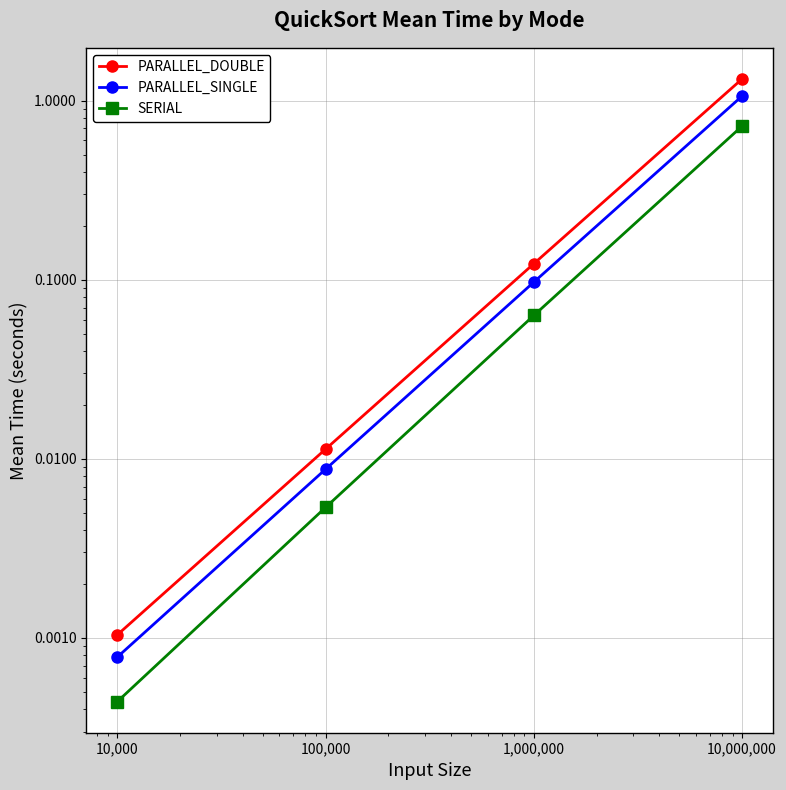

True or false: PARALLEL_DOUBLE has a value of 0.0 at 10,000.

False